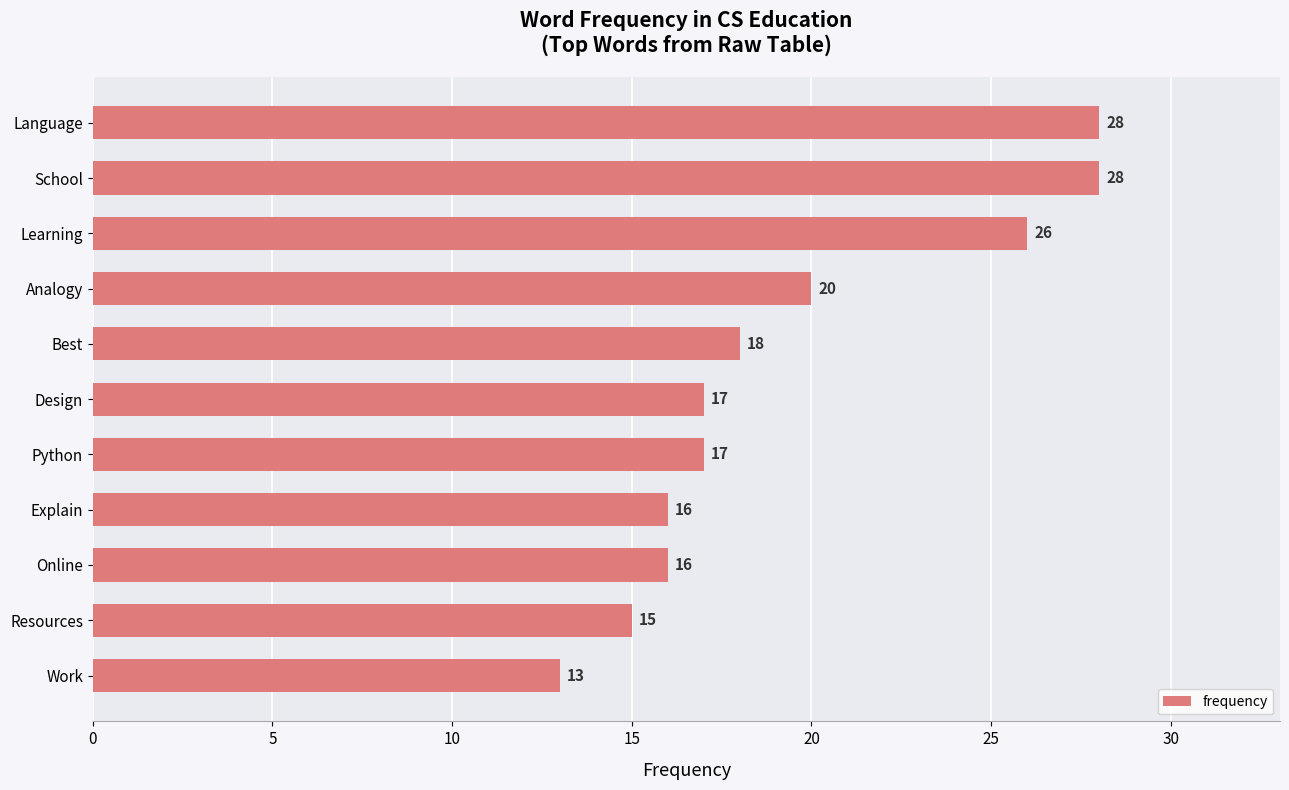

What is the change in value from Python to Learning?

+9